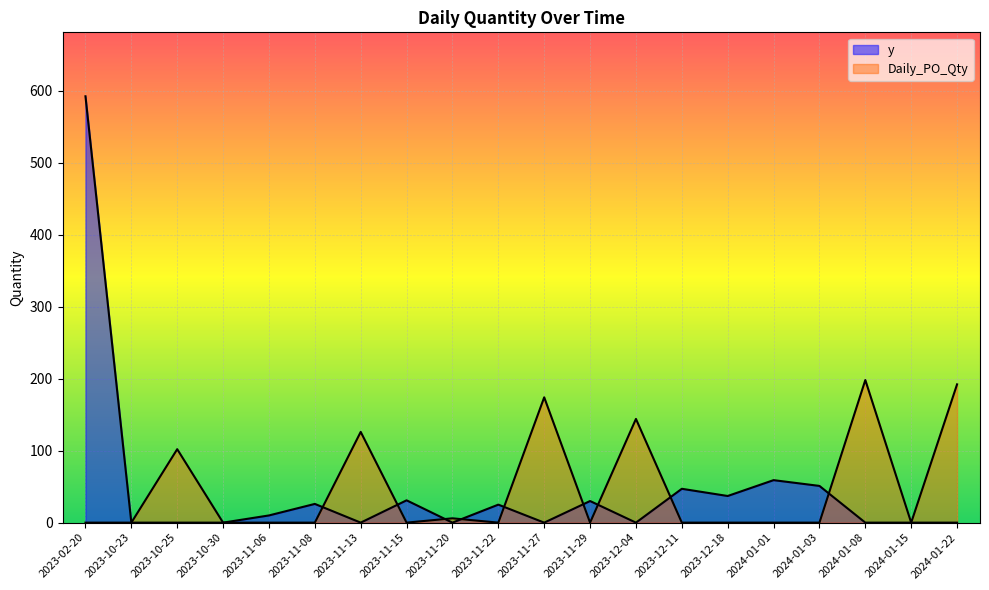

How many lines are shown in the chart?

2